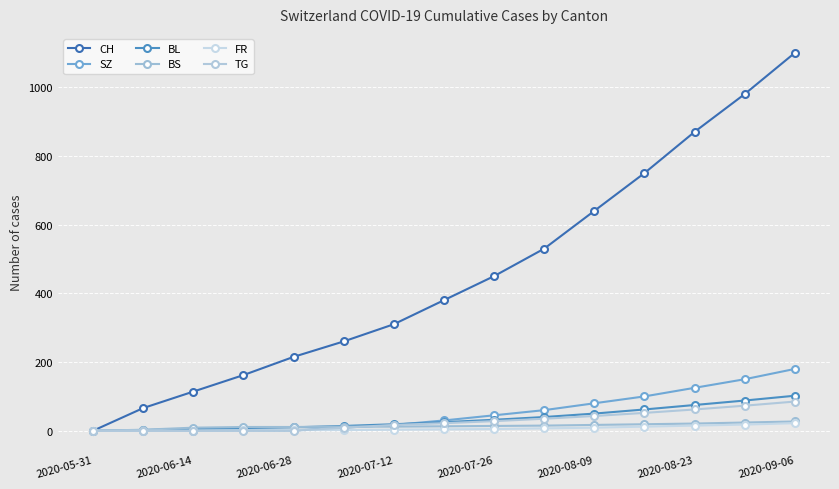

What are all the series names shown in the legend?

CH, SZ, BL, BS, FR, TG